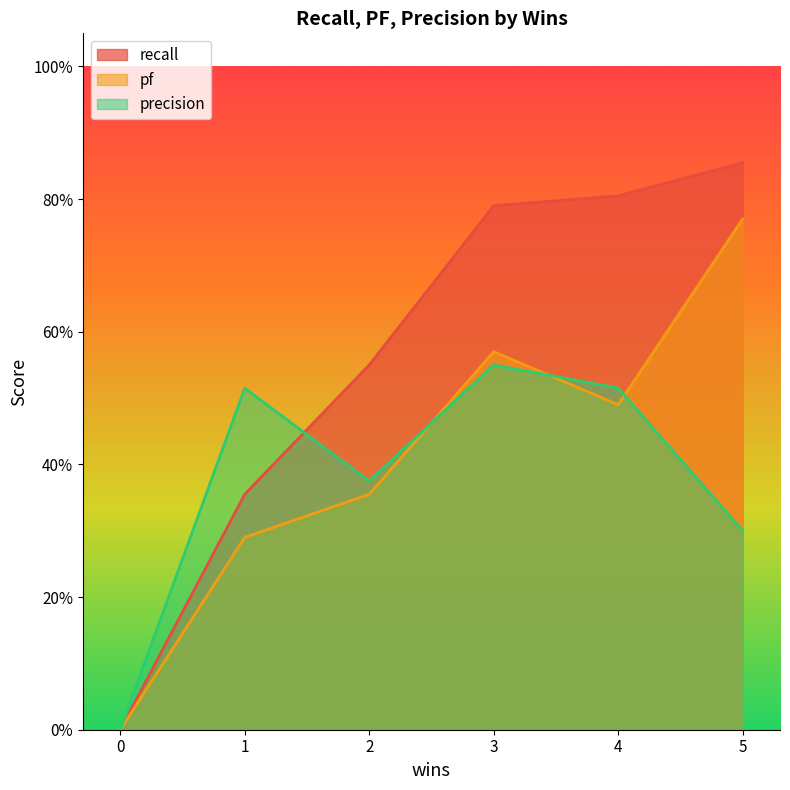

What is the difference between the maximum and minimum values in the pf series?

0.8